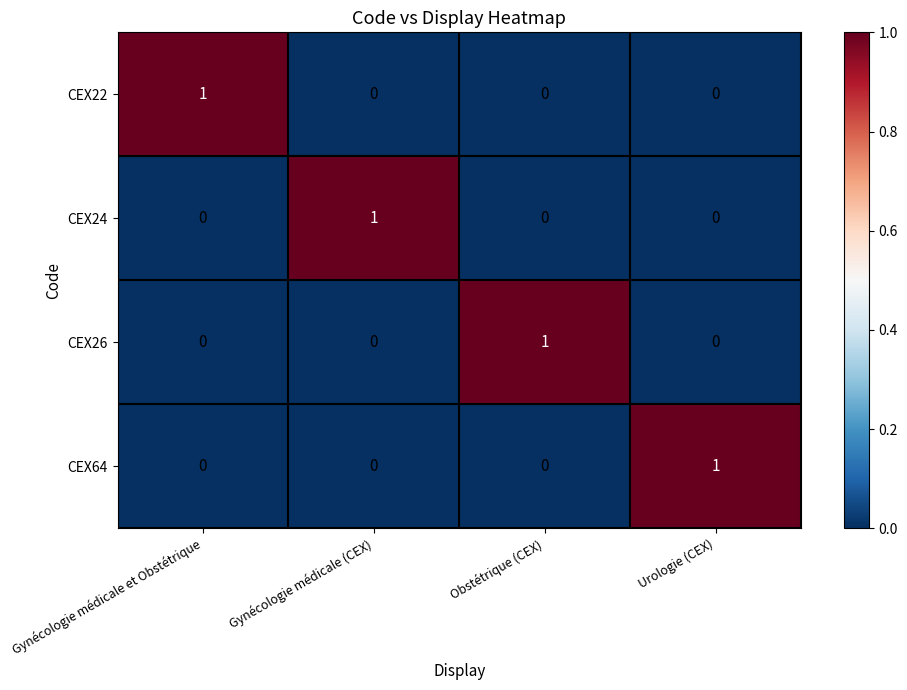

How many CEX26 values are between 0 and 1?

4